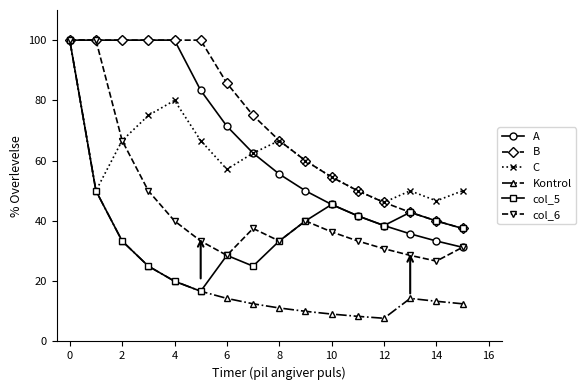

What is the highest value of the C series?

100.0